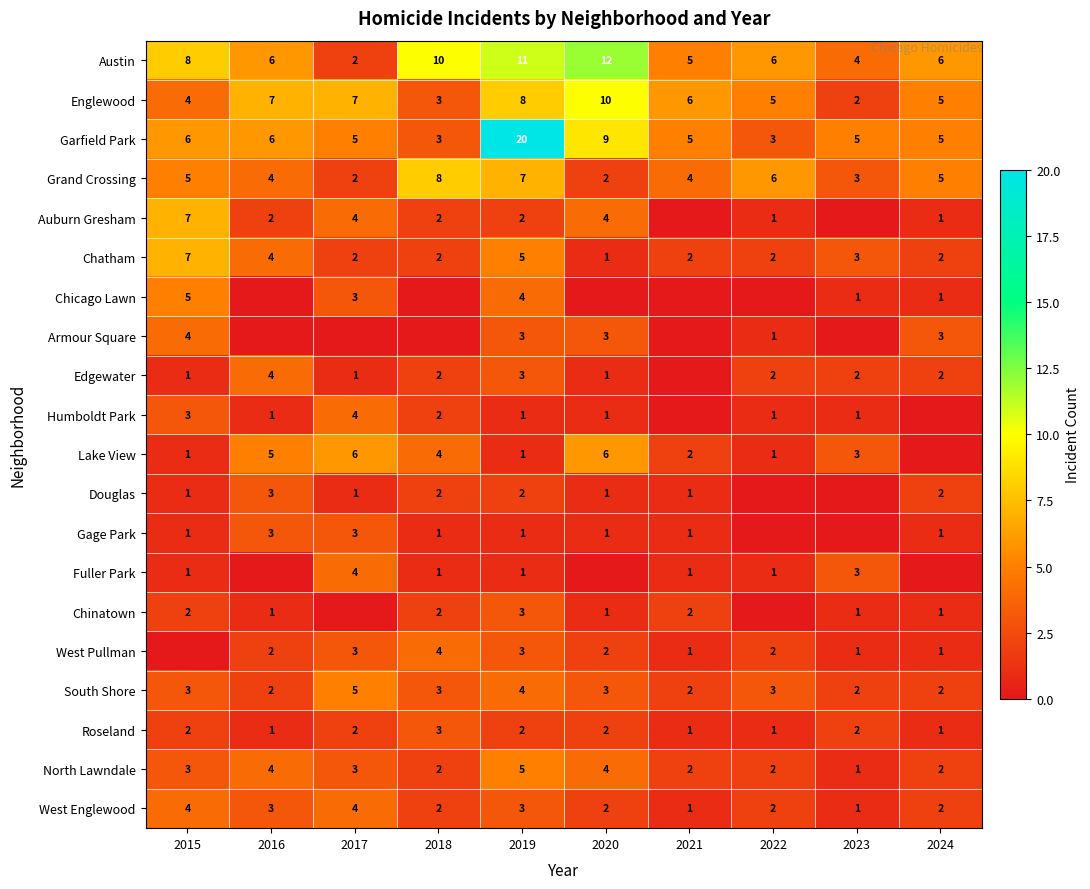

What is the difference between the maximum and minimum values in the Englewood series?

8